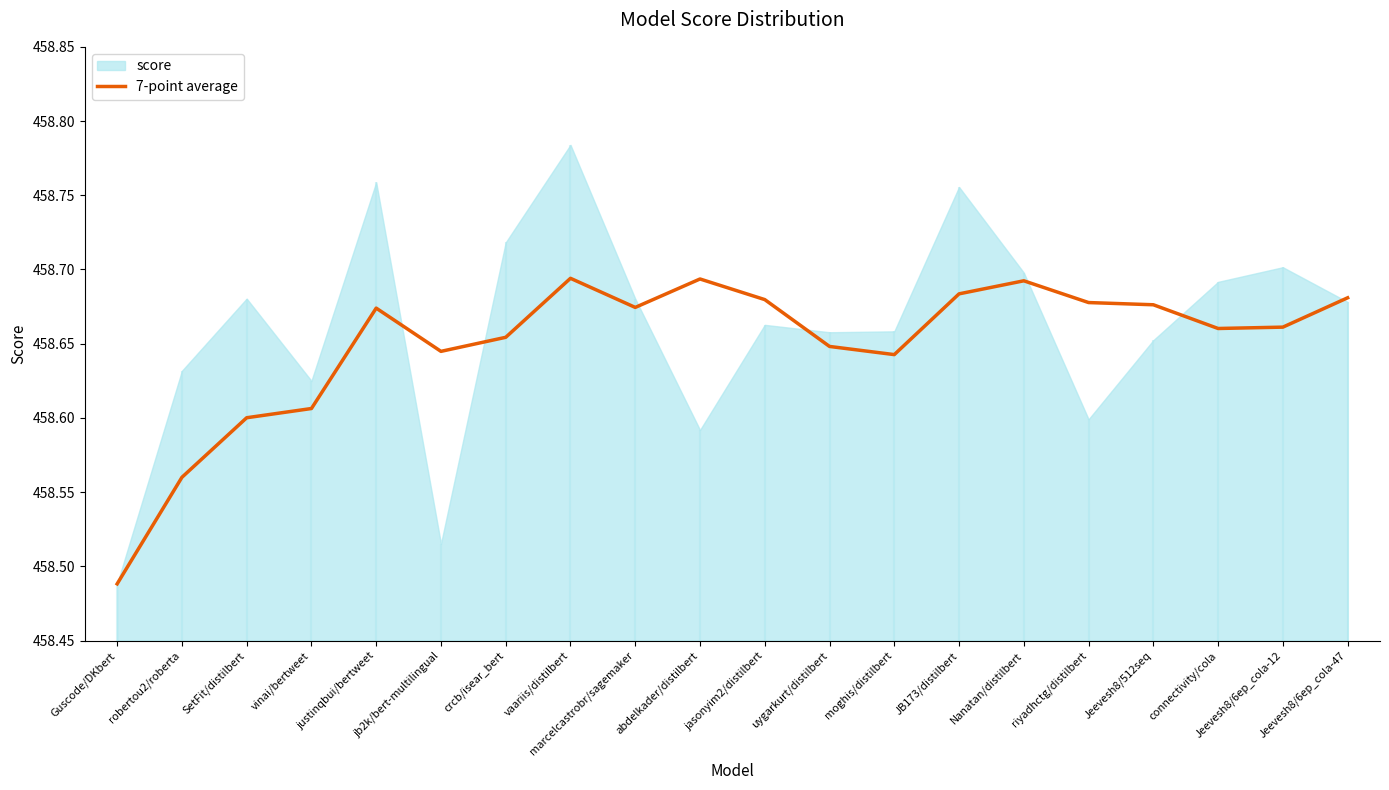

List the labels in order of value, smallest first.

Guscode/DKbert, robertou2/roberta, SetFit/distilbert, vinai/bertweet, moghis/distilbert, jb2k/bert-multilingual, uygarkurt/distilbert, crcb/isear_bert, connectivity/cola, Jeevesh8/6ep_cola-12, justinqbui/bertweet, marcelcastrobr/sagemaker, Jeevesh8/512seq, riyadhctg/distilbert, jasonyim2/distilbert, Jeevesh8/6ep_cola-47, JB173/distilbert, Nanatan/distilbert, abdelkader/distilbert, vaariis/distilbert